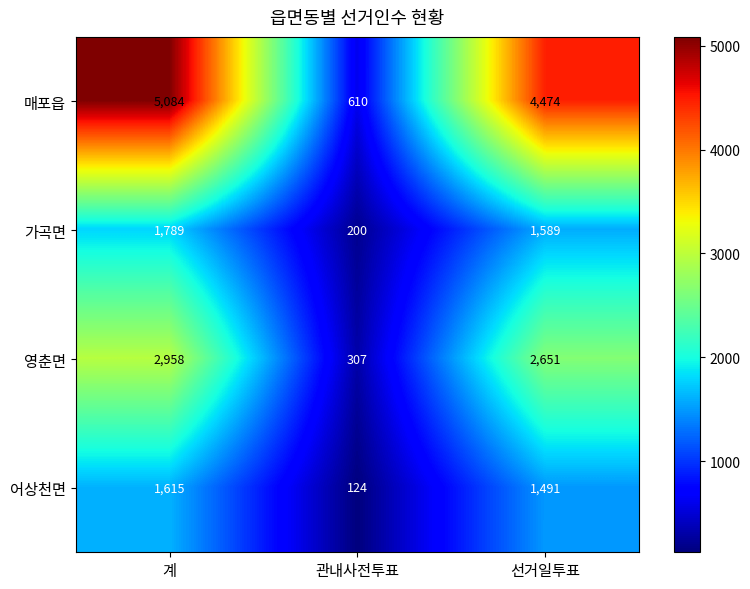

Reading left to right, extract all data points from this chart.

매포읍: 계=5084	관내사전투표=610	선거일투표=4474
가곡면: 계=1789	관내사전투표=200	선거일투표=1589
영춘면: 계=2958	관내사전투표=307	선거일투표=2651
어상천면: 계=1615	관내사전투표=124	선거일투표=1491